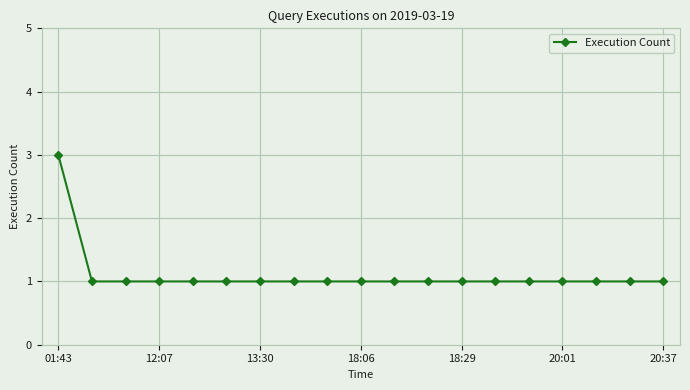

How many values are between 1 and 2?

18